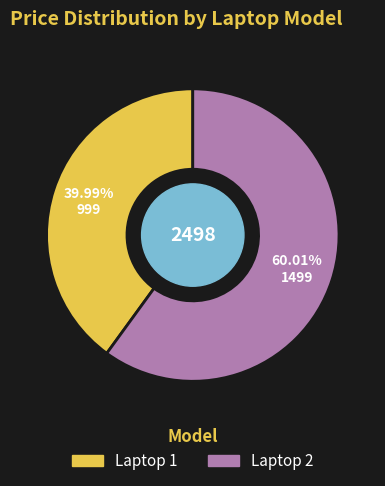

To the nearest percent, what is the difference between the Laptop 2 and Laptop 1 slice percentages?

20%